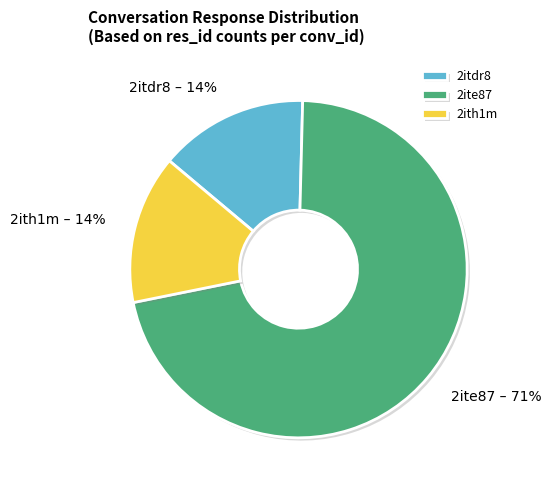

The 2ith1m slice represents 26% of the pie. True or false?

False